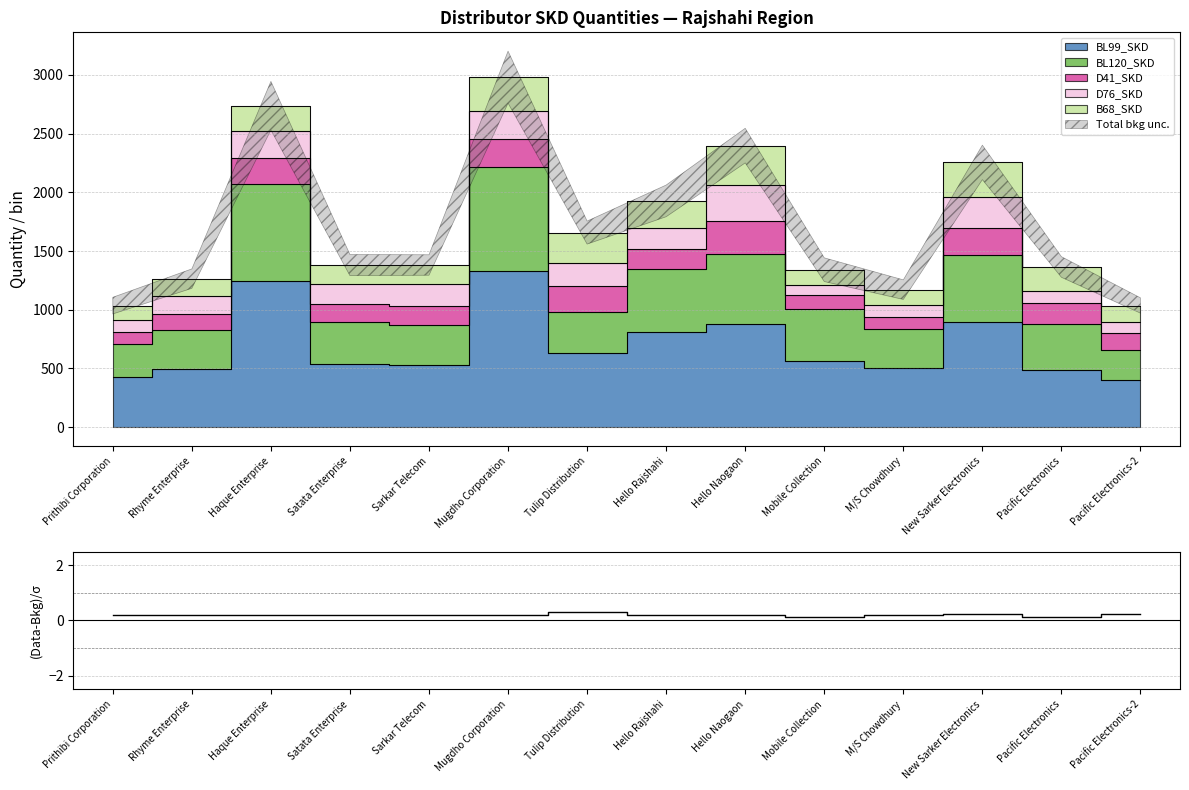

What is the sum of all values?

2.8